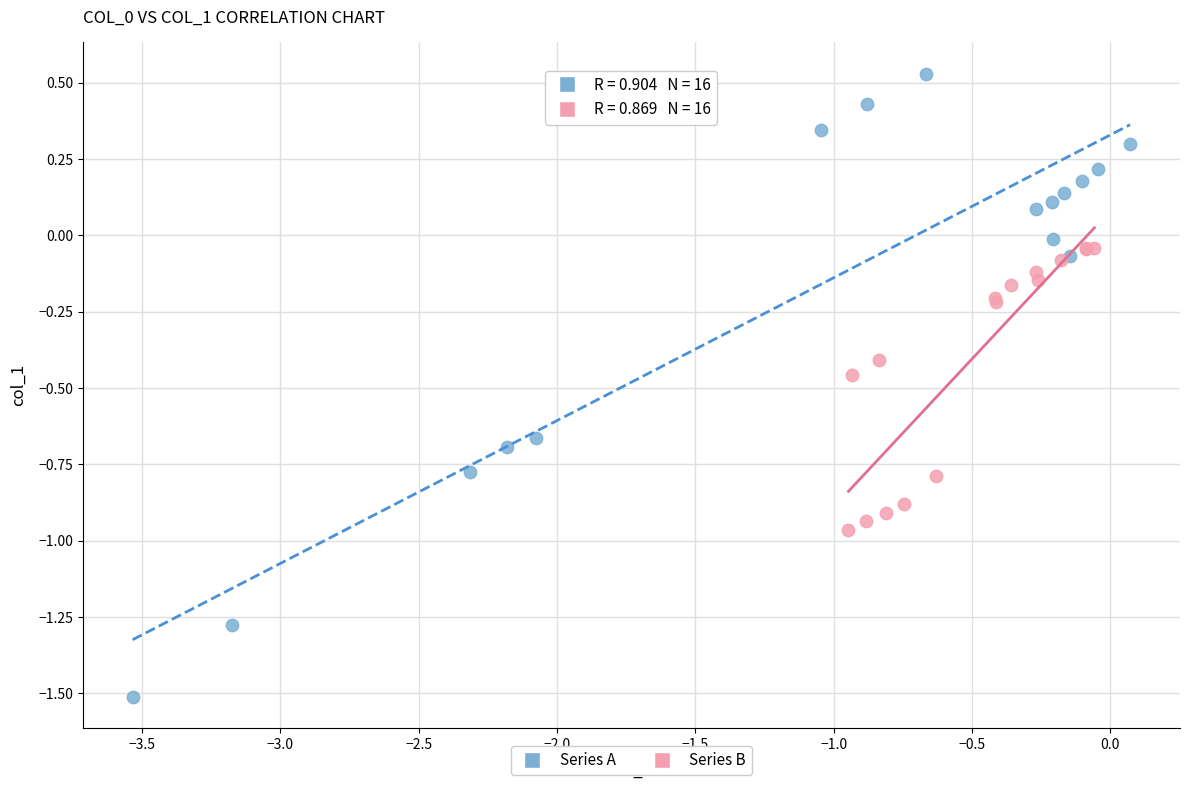

Which series reaches the maximum Y coordinate?

Series A